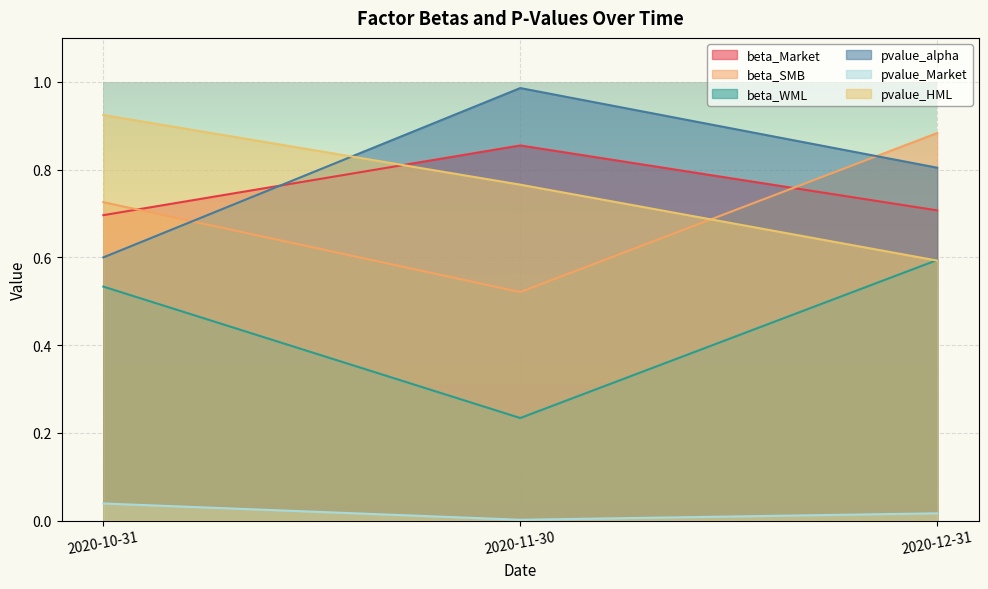

At which label does pvalue_HML reach its peak?

2020-10-31